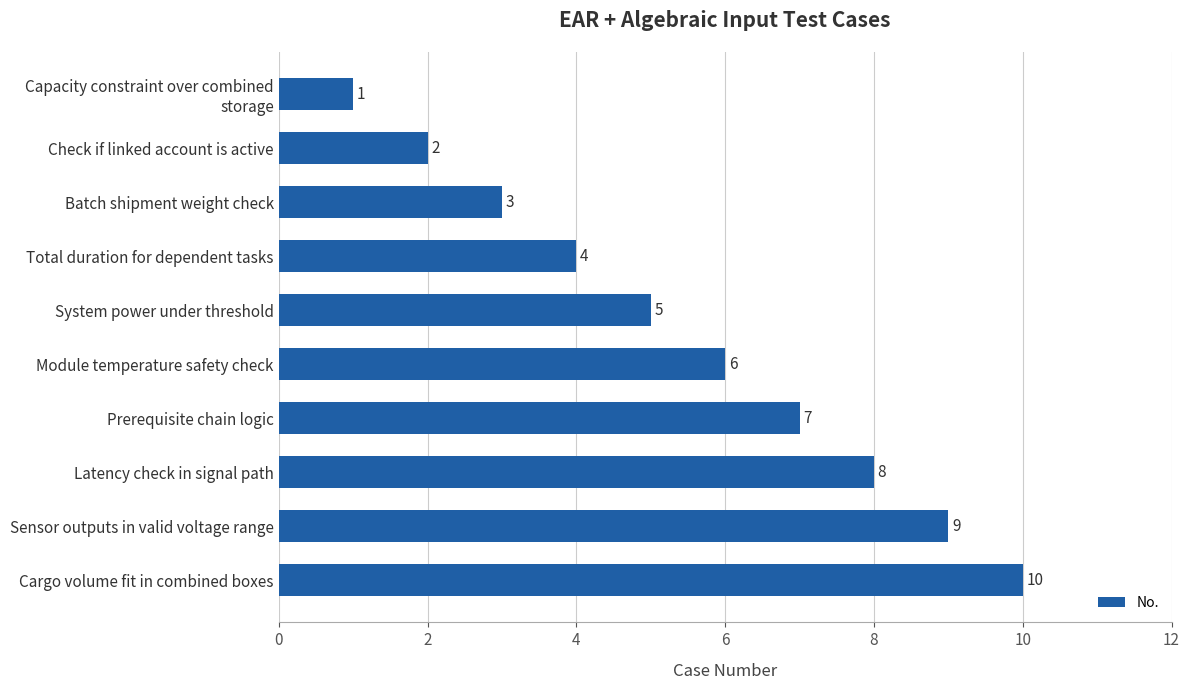

Reading top to bottom, transcribe all the data shown in this chart.

1	2	3	4	5	6	7	8	9	10